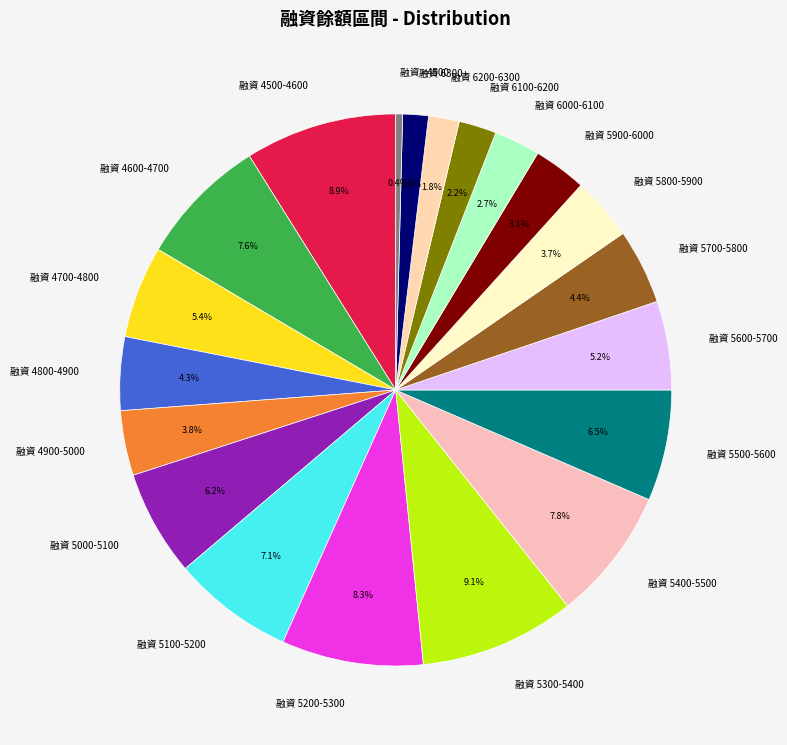

Between 融資 5200-5300 and 融資 4700-4800, which is larger?

融資 5200-5300